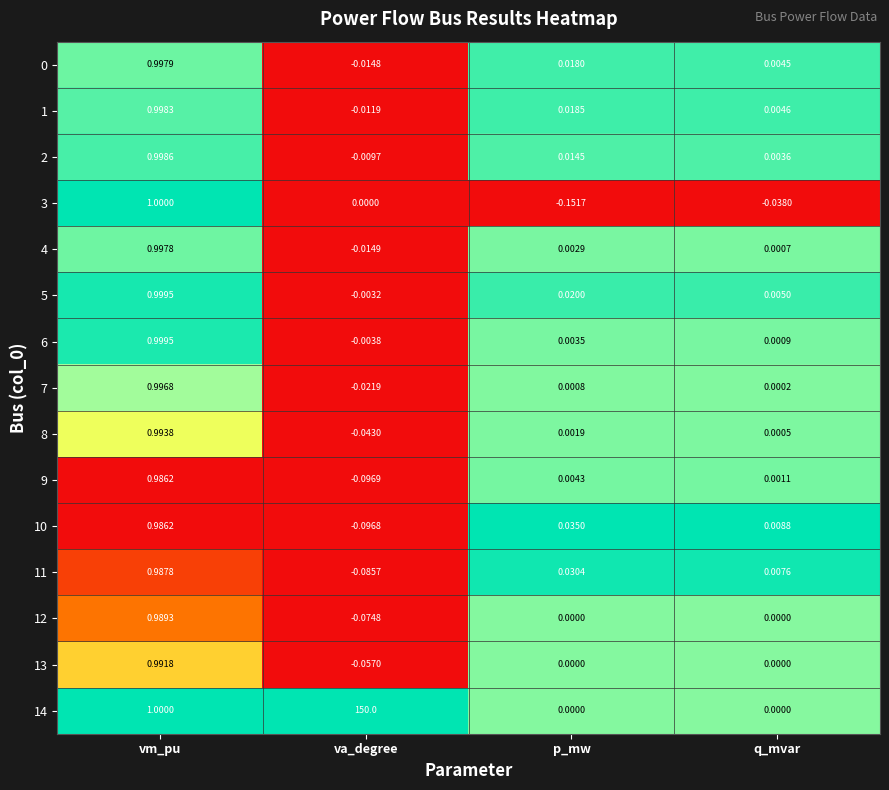

List the labels in order of 2 value, smallest first.

va_degree, q_mvar, p_mw, vm_pu